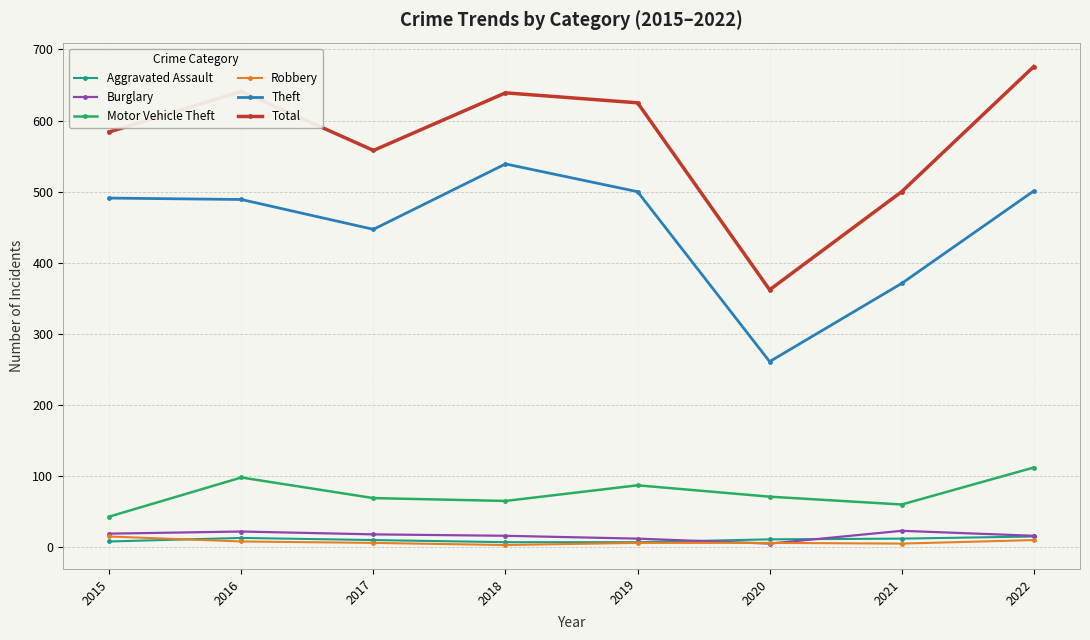

What are all the series names shown in the legend?

Aggravated Assault, Burglary, Motor Vehicle Theft, Robbery, Theft, Total